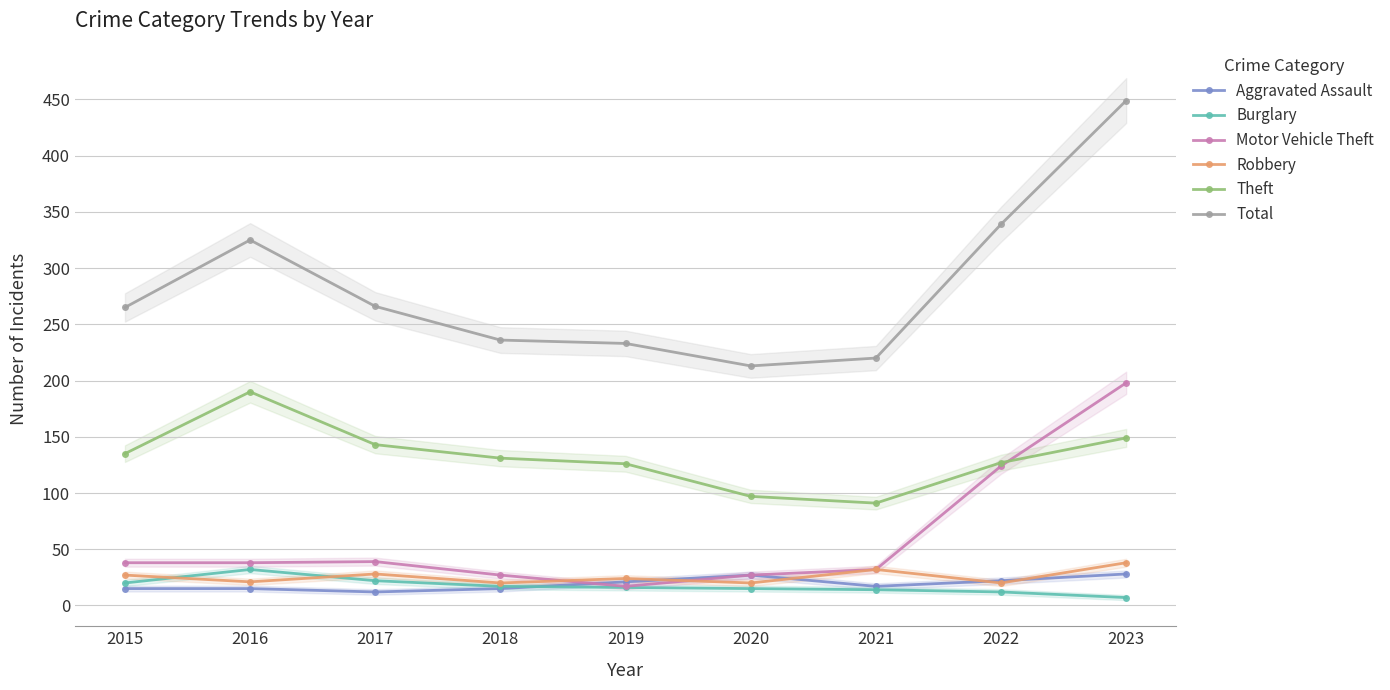

Reading left to right, extract all data points from this chart.

Aggravated Assault: 15	15	12	15	21	27	17	22	28
Burglary: 20	32	22	17	16	15	14	12	7
Motor Vehicle Theft: 38	38	39	27	17	27	32	124	198
Robbery: 27	21	28	20	24	20	32	20	38
Theft: 135	190	143	131	126	97	91	127	149
Total: 265	325	266	236	233	213	220	339	449